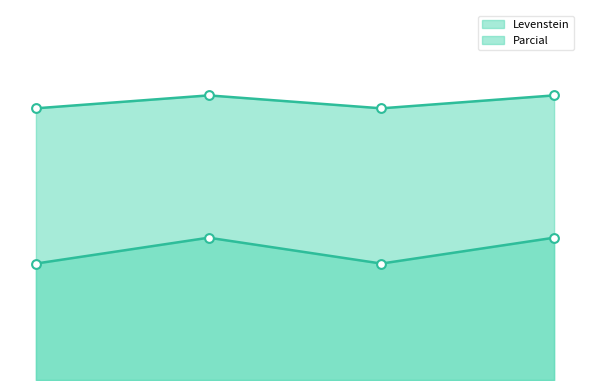

What is the total value across all series at Dialectal?

71.4